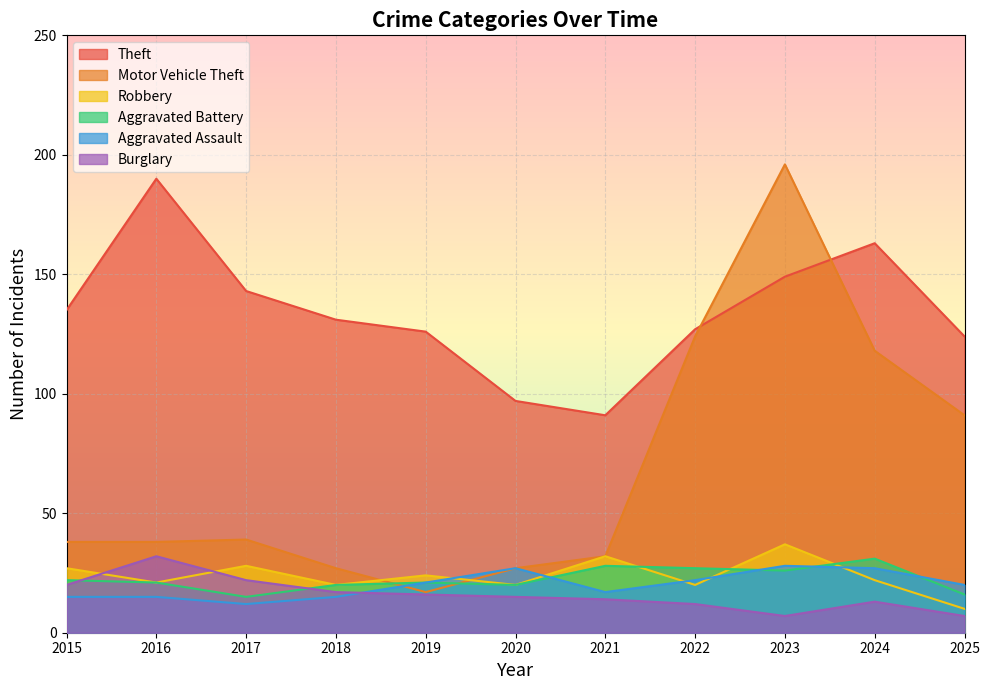

What is the highest value of the Aggravated Assault series?

28